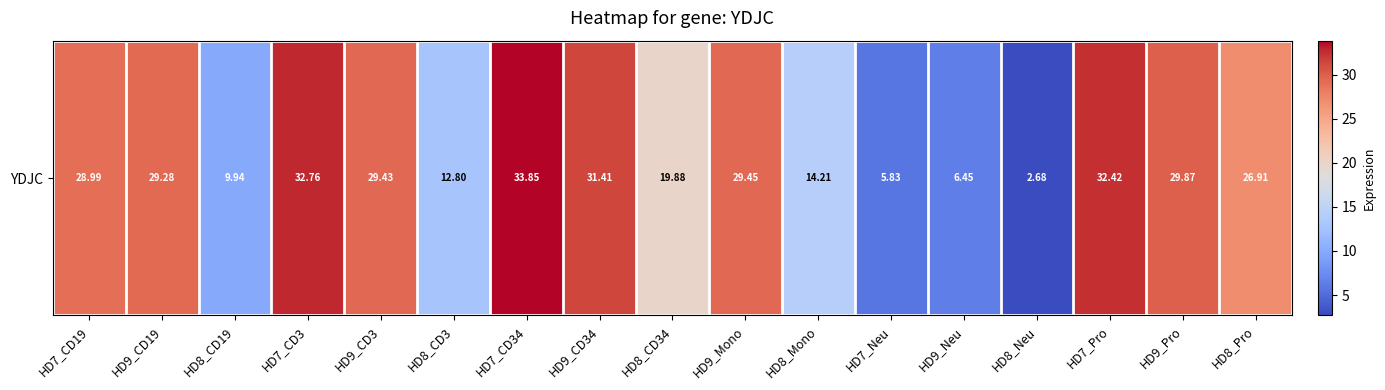

What is the average value?

22.1